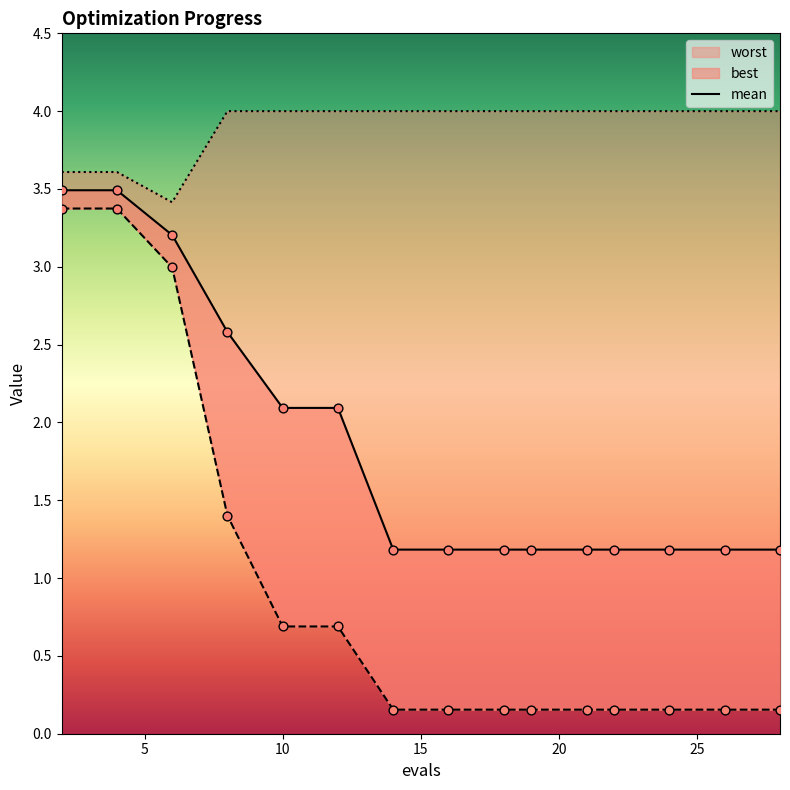

Which series reaches the minimum Y coordinate?

best